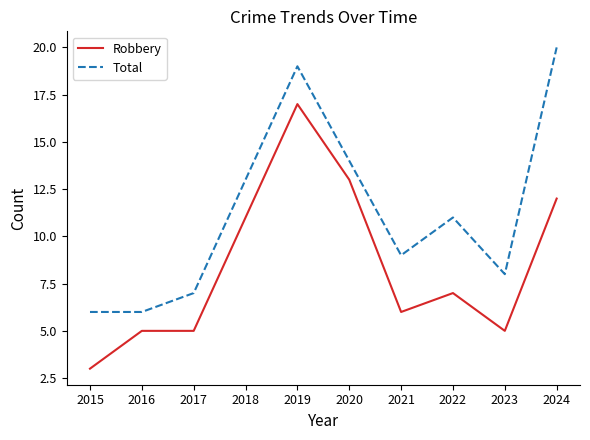

Where does the Robbery series first go above 7?

2018